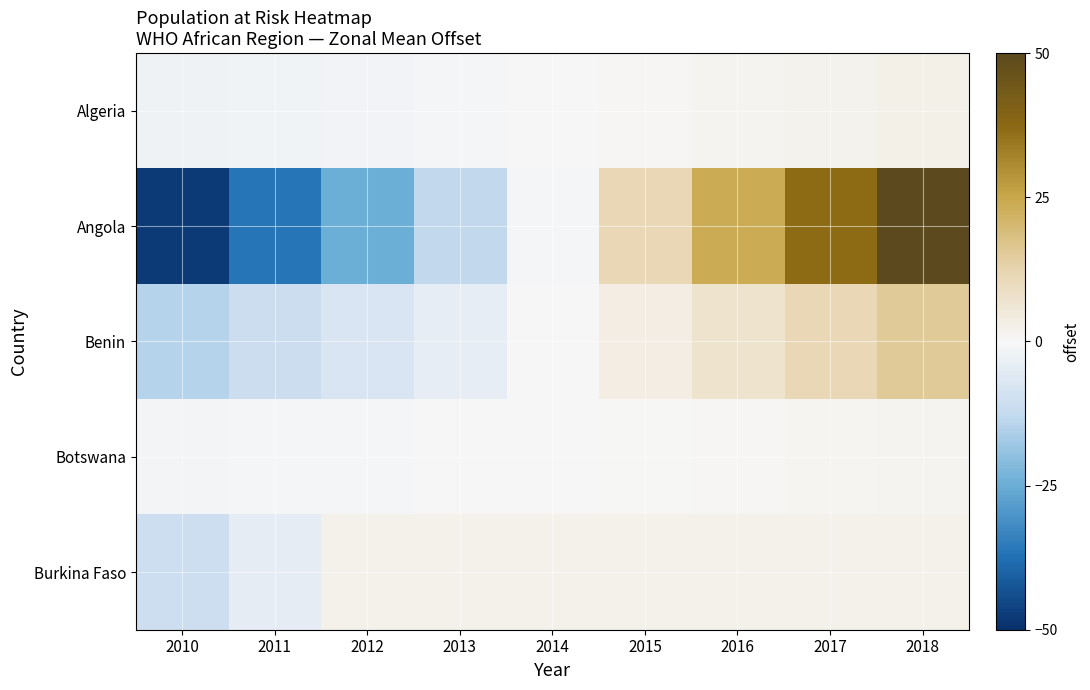

What is the total value across all series at 2012?

-32.1